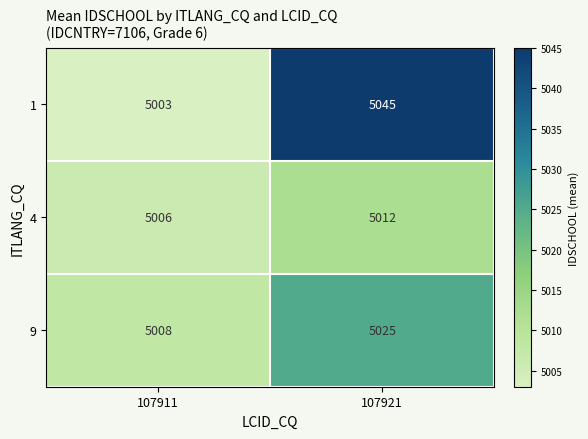

Is it true that 4 equals 5006 at 107911?

True